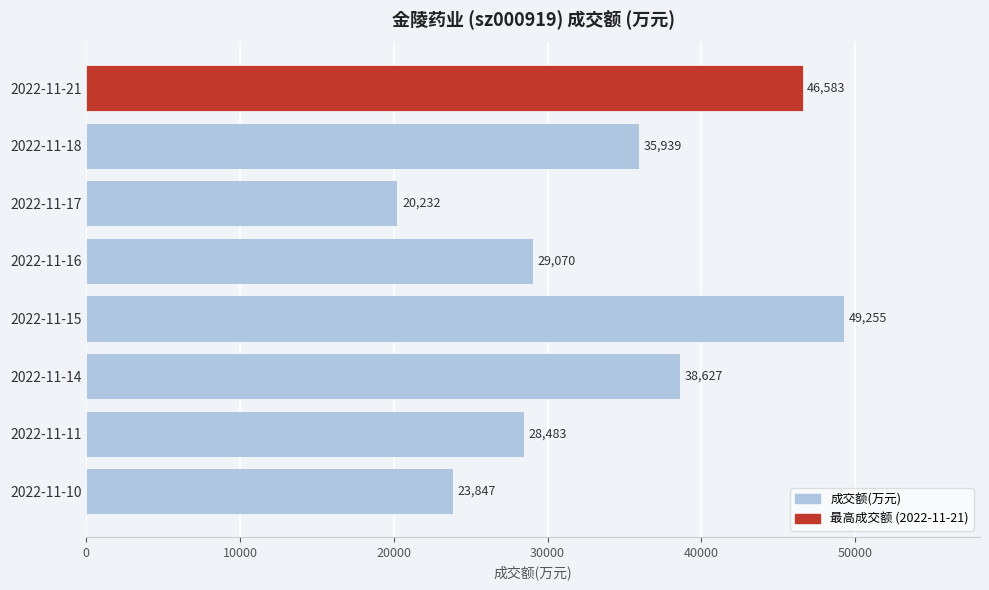

What is the minimum value shown in the chart?

20232